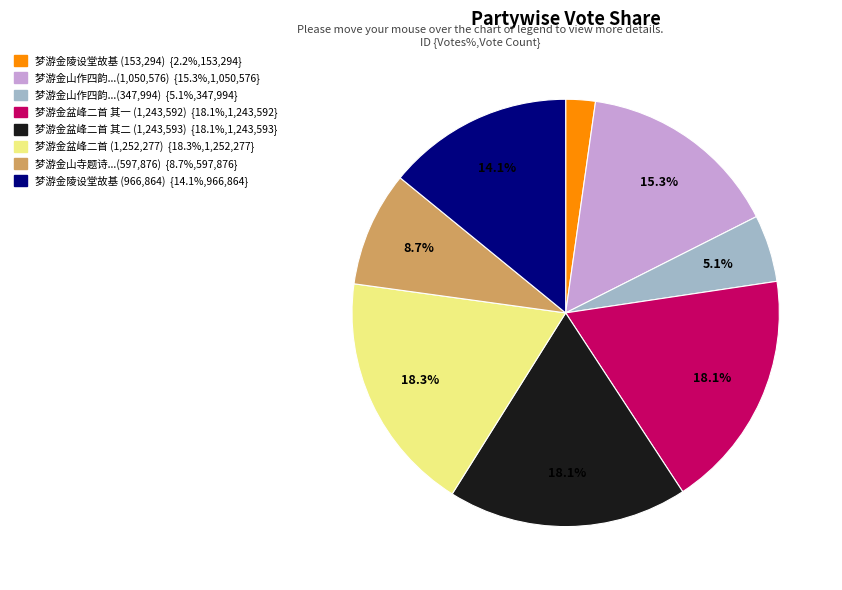

Count the number of slices in the pie.

8